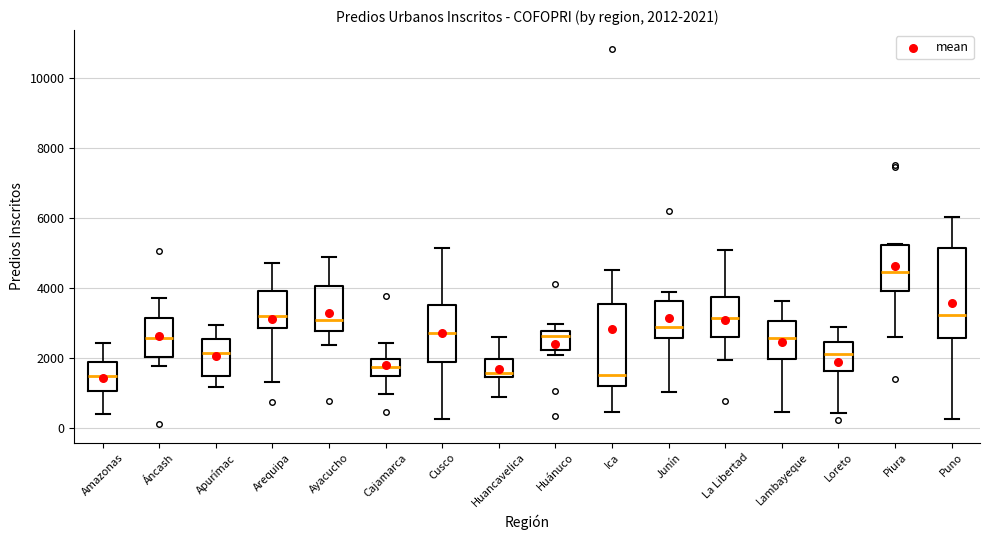

Which box is the tallest, from its lower edge to its upper edge?

Puno